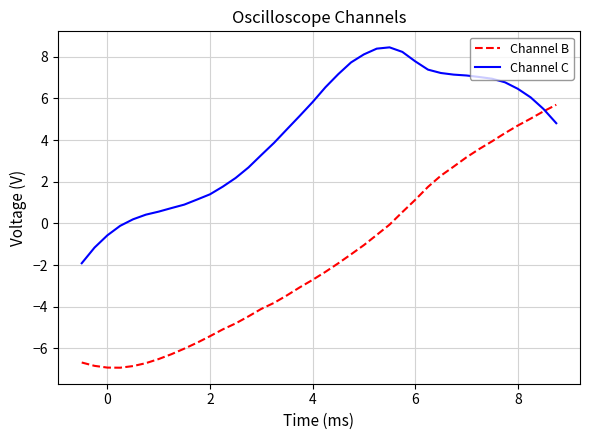

Which series has the largest range (max minus min)?

Channel B